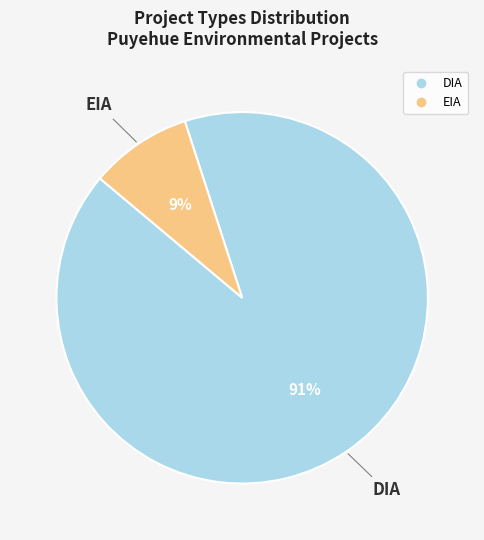

To the nearest percent, what is the difference between the largest and smallest slice percentages?

82%